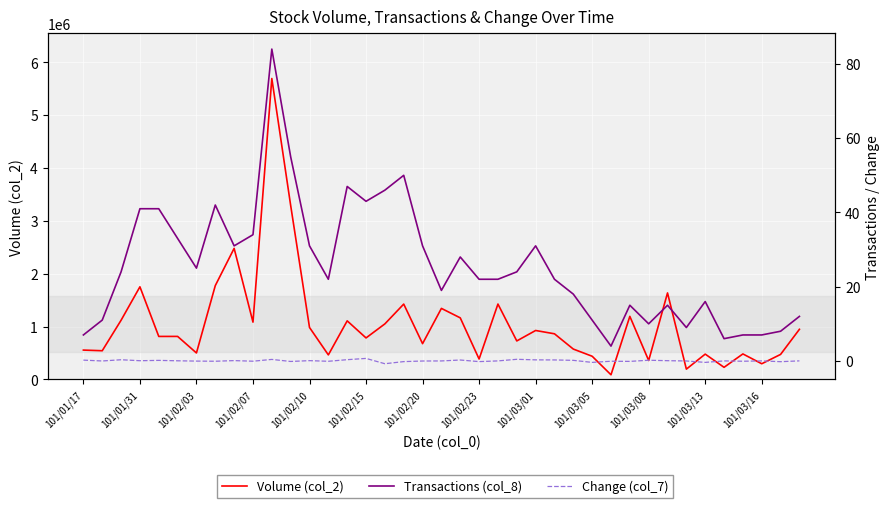

Which series changed the most between 101/02/03 and 31?

Volume (col_2)